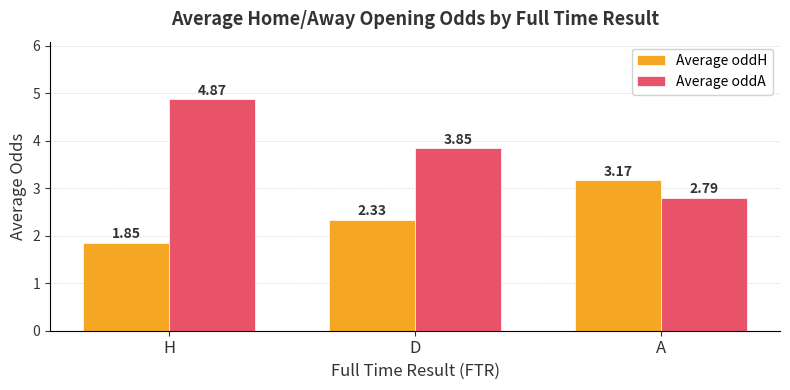

What is the label of the 1st bar from the left?

H